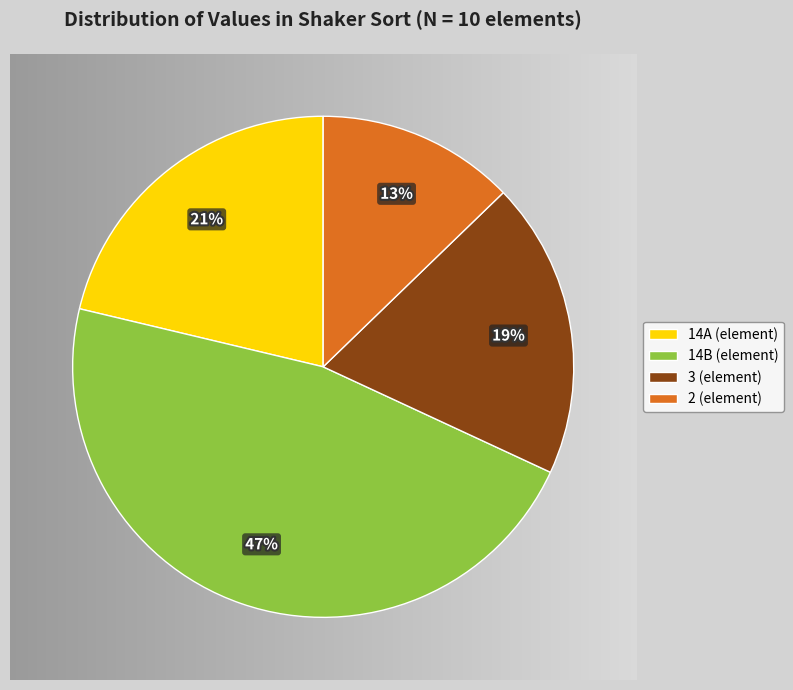

The 3 slice represents 27% of the pie. True or false?

False